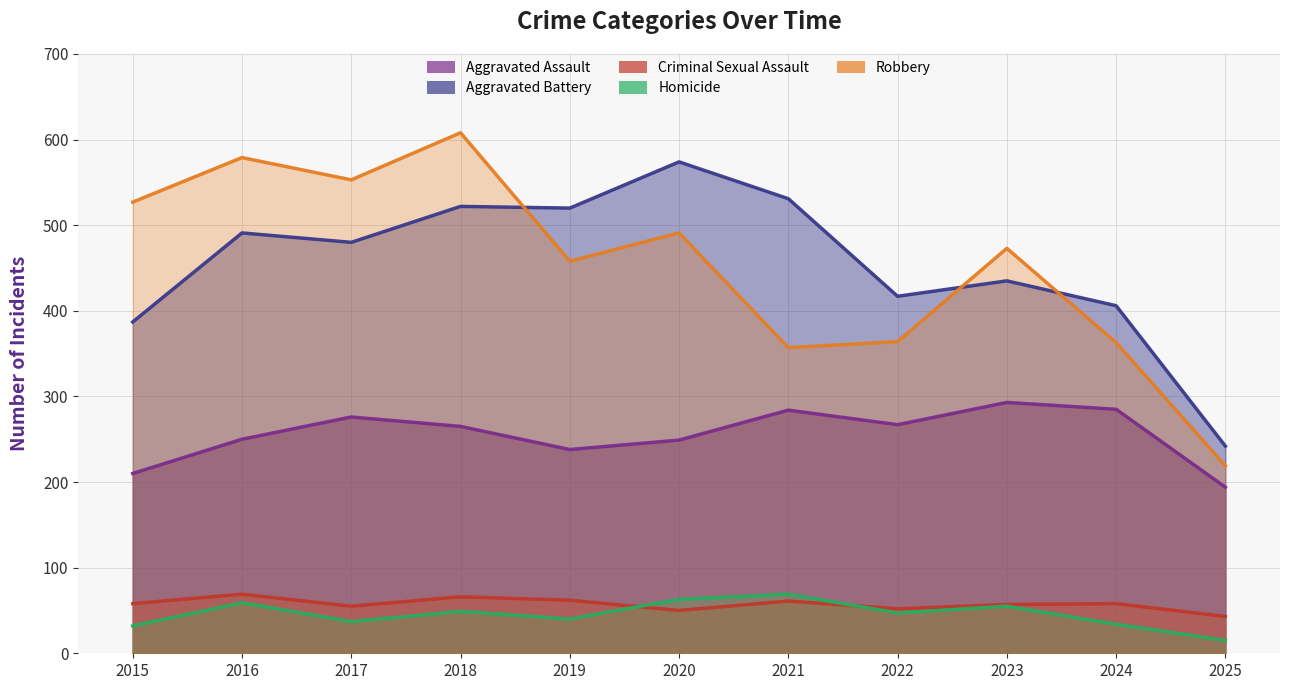

What is the sum of all Aggravated Battery values?

5005